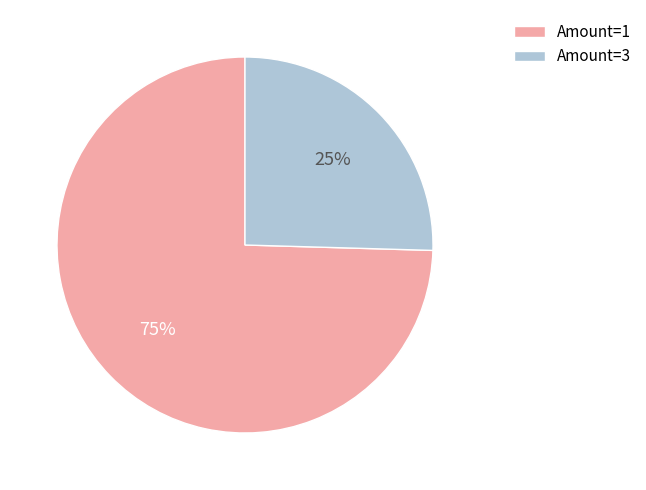

How many slices are in this pie chart?

2